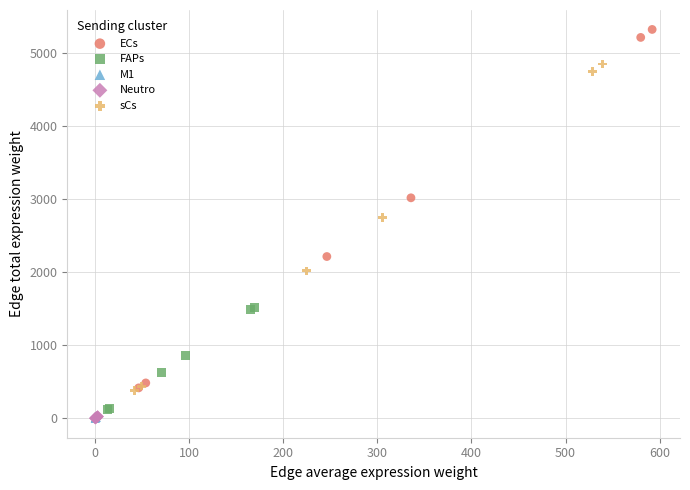

What are all the series names shown in the legend?

ECs, FAPs, M1, Neutro, sCs